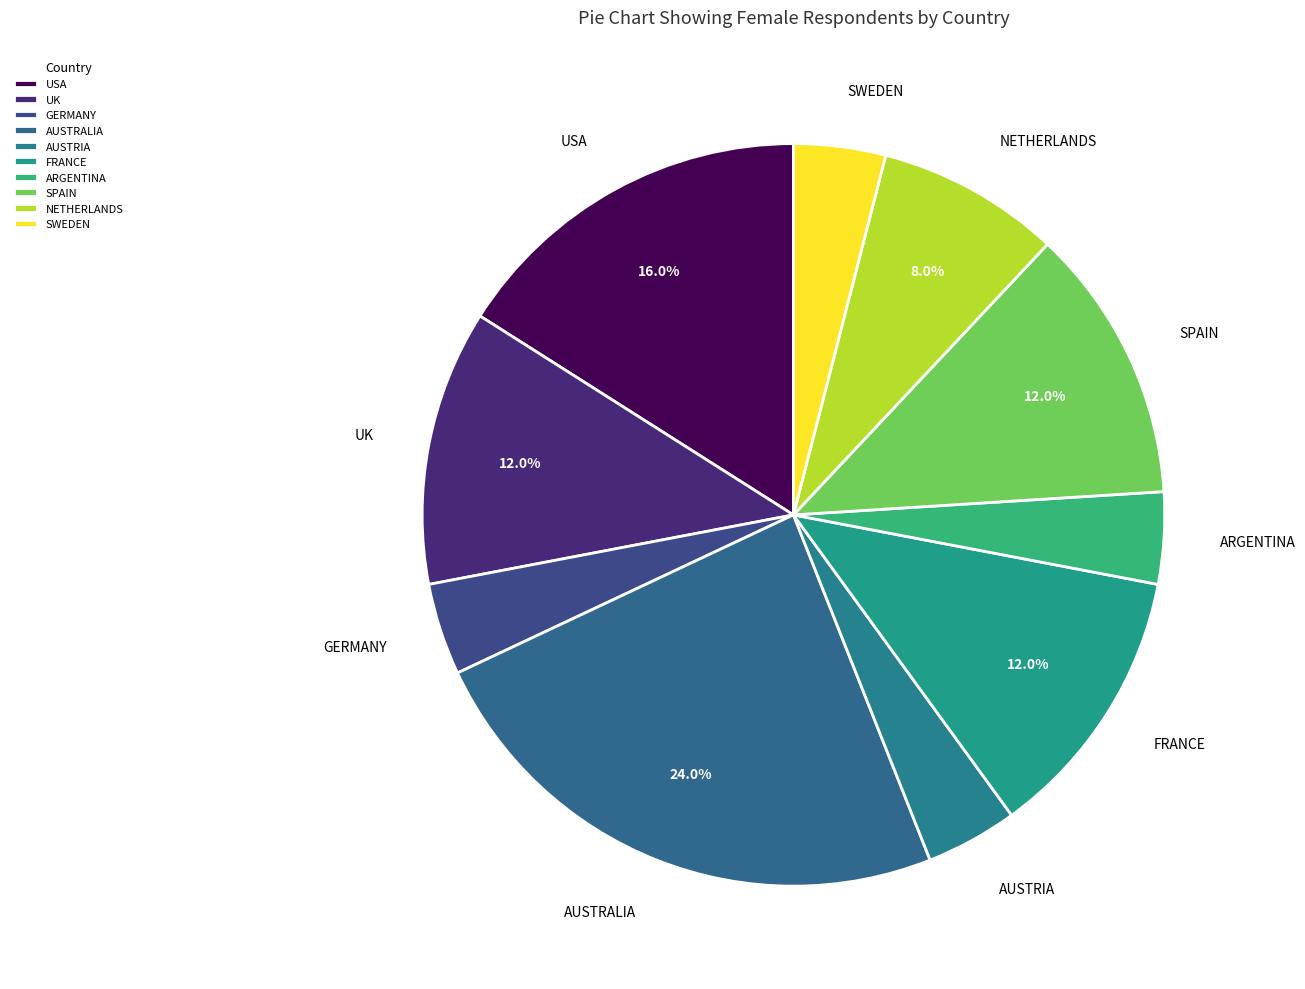

Is the sum of AUSTRIA and ARGENTINA greater than half?

No